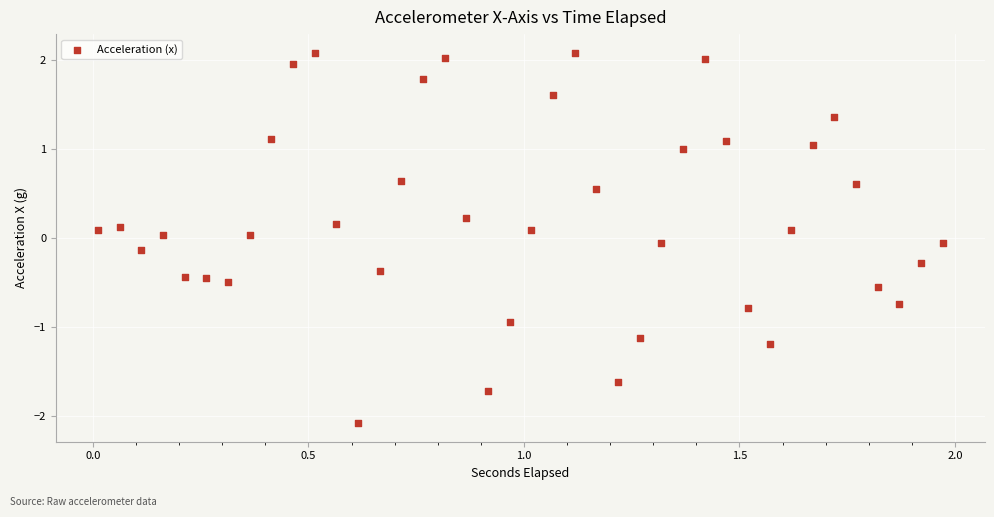

What is the range of Y values (max minus min)?

4.2